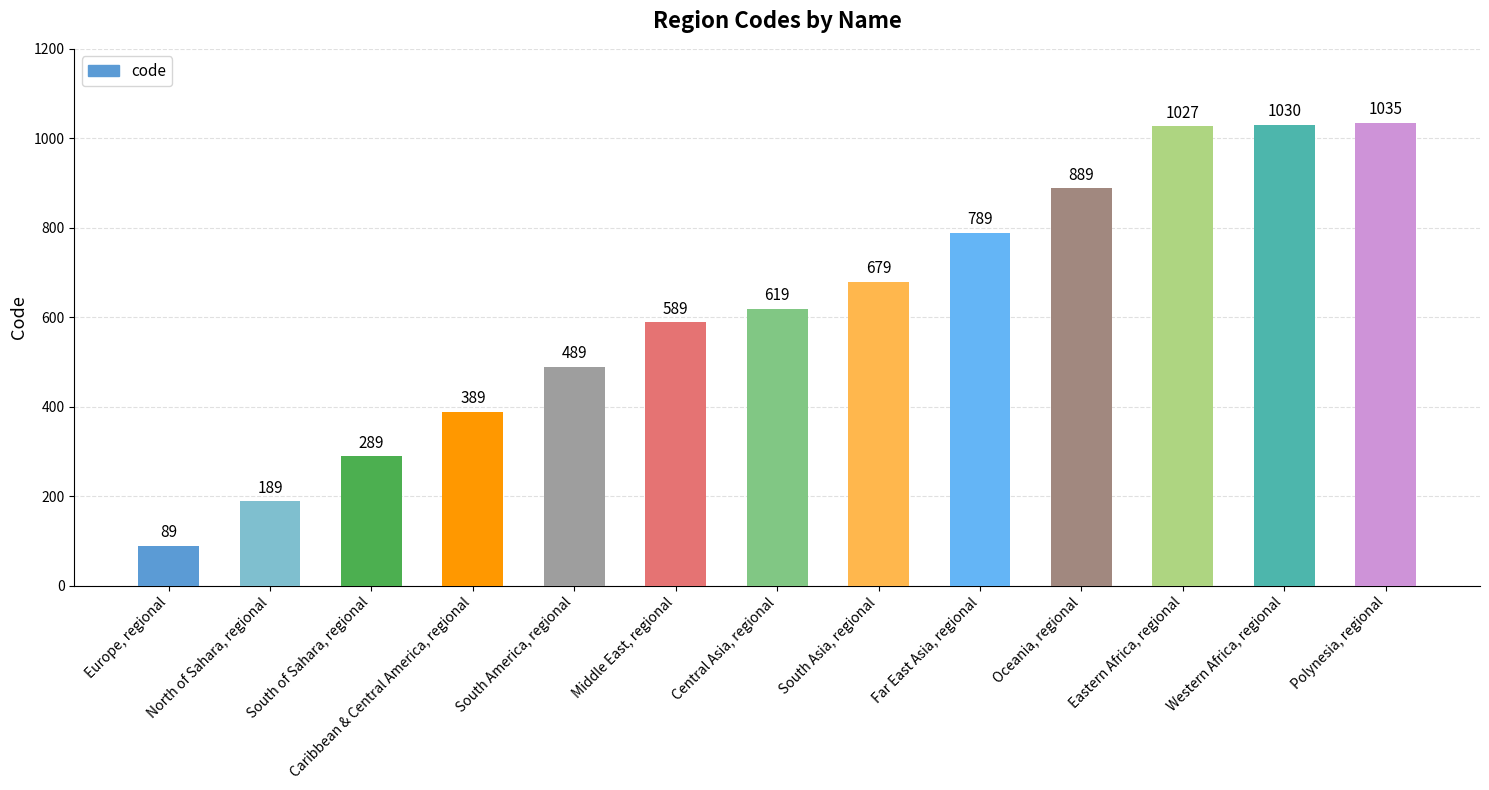

What is the sum of the values at Central Asia, regional and Oceania, regional?

1508